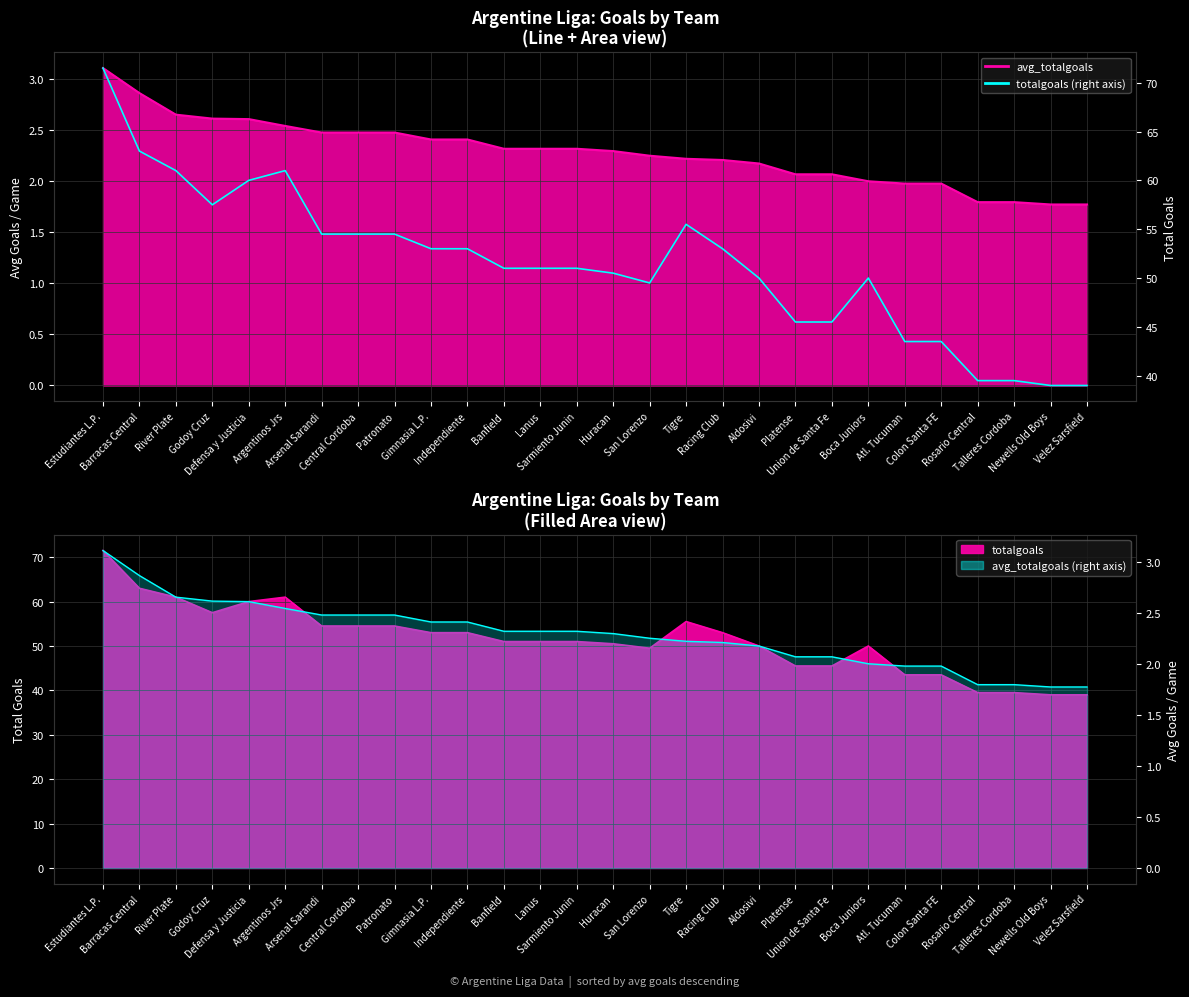

Where is the first local minimum?

Godoy Cruz